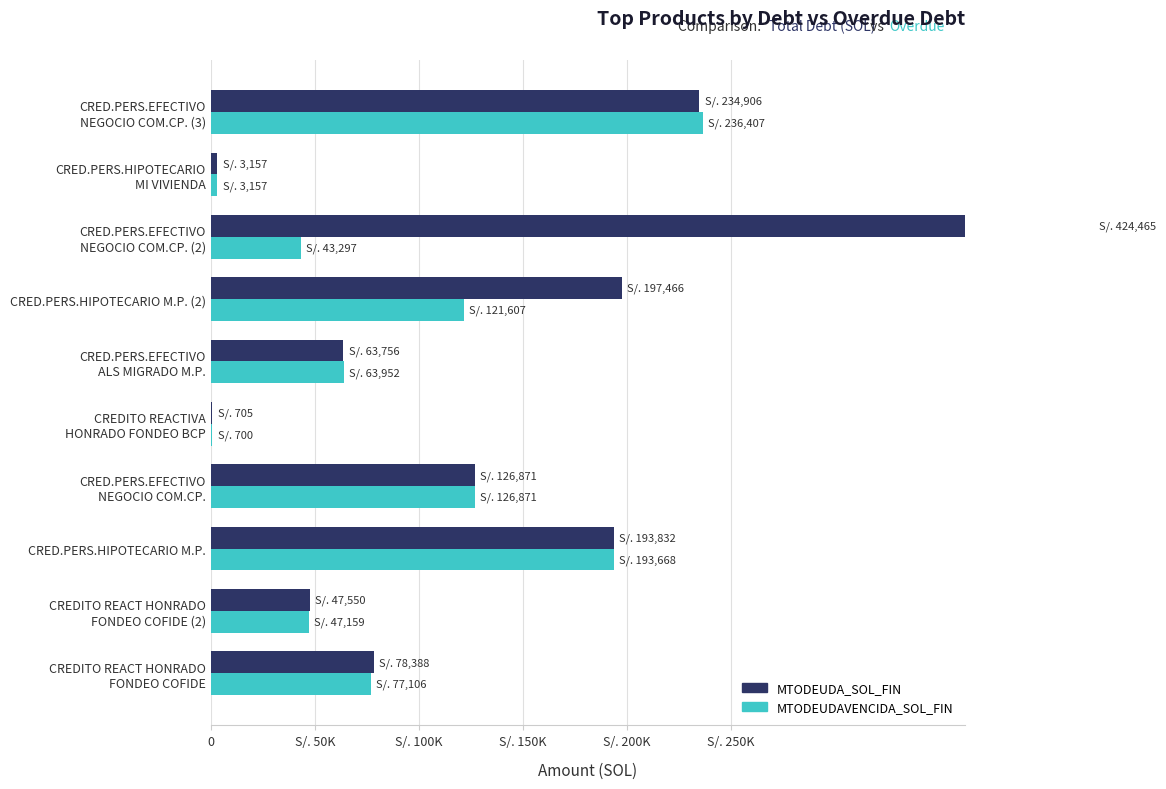

What is the sum of all MTODEUDA_SOL_FIN values?

1371095.8